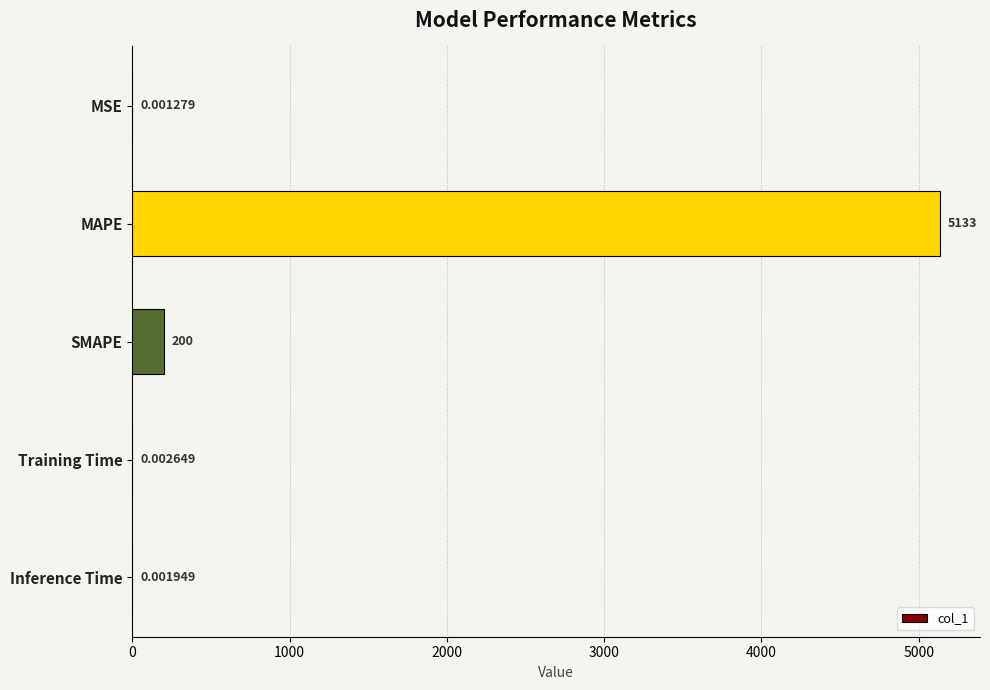

What is the change in value from MAPE to SMAPE?

-4932.7